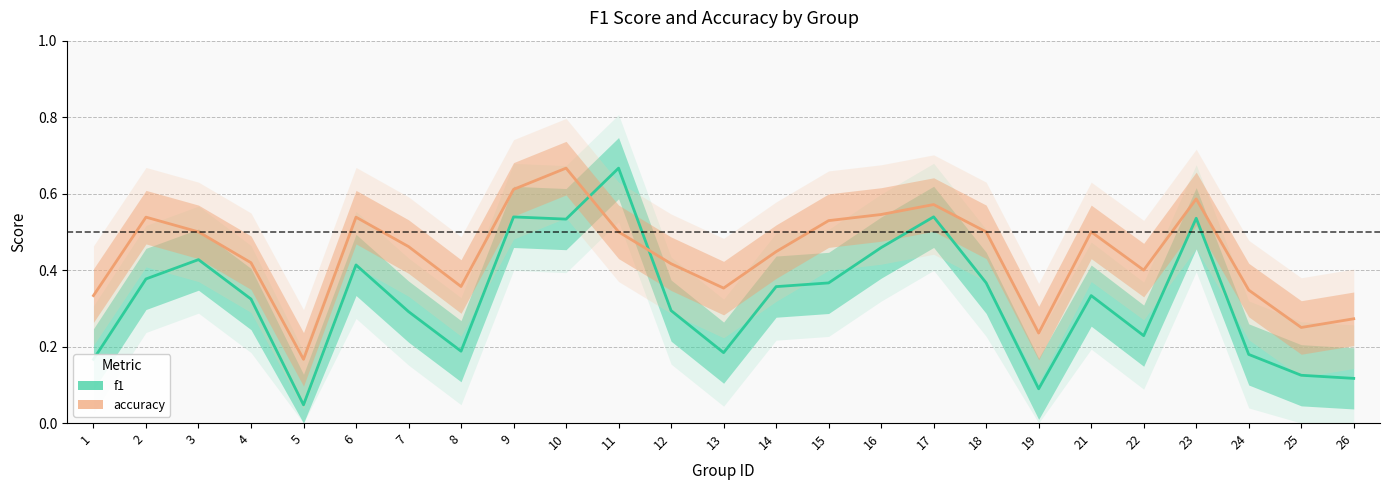

What is the total value across all series at 24?

0.5